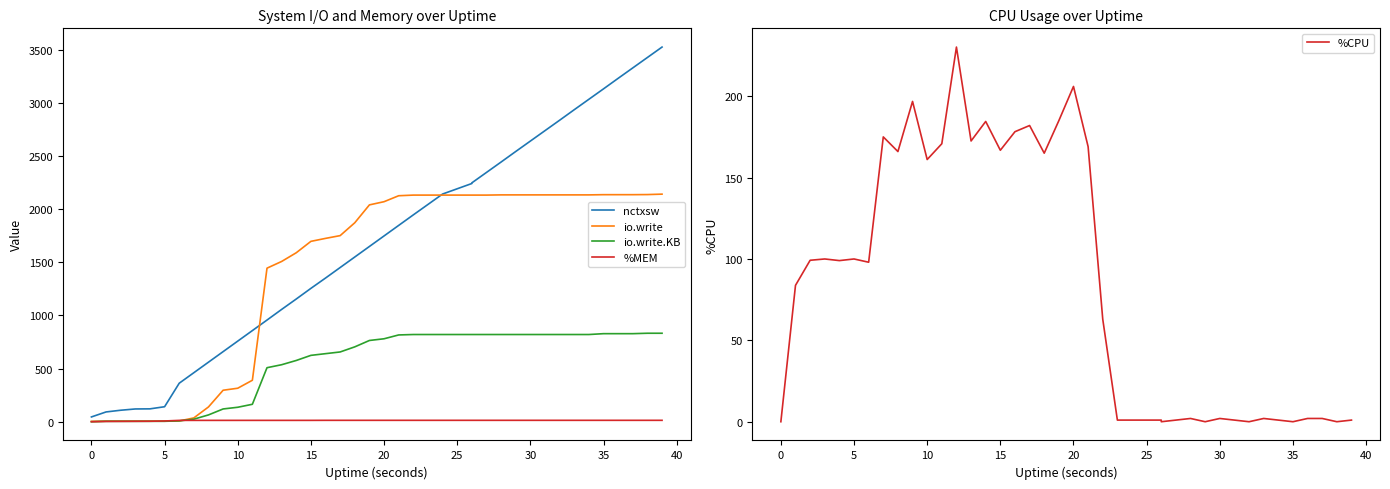

How many lines are shown in the chart?

5